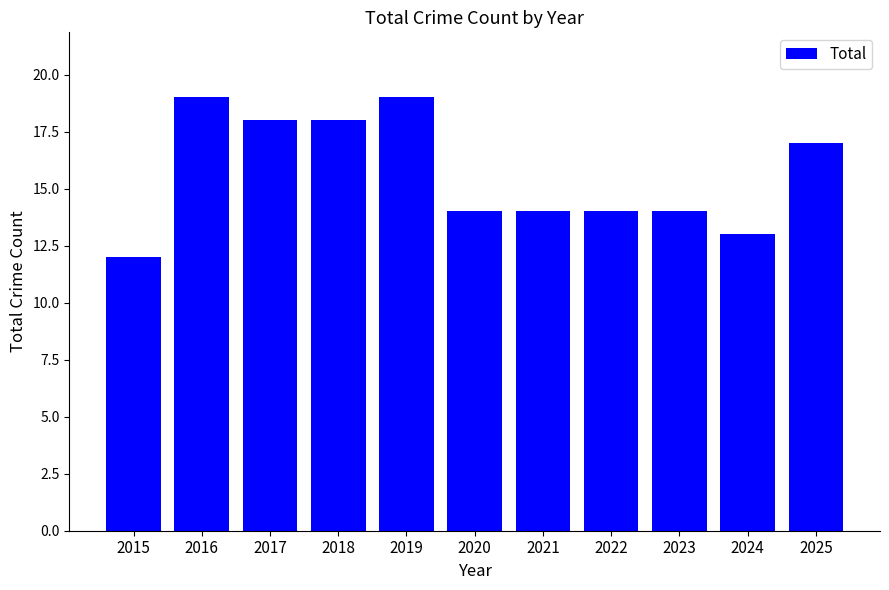

Which has a higher value, 2020 or 2025?

2025